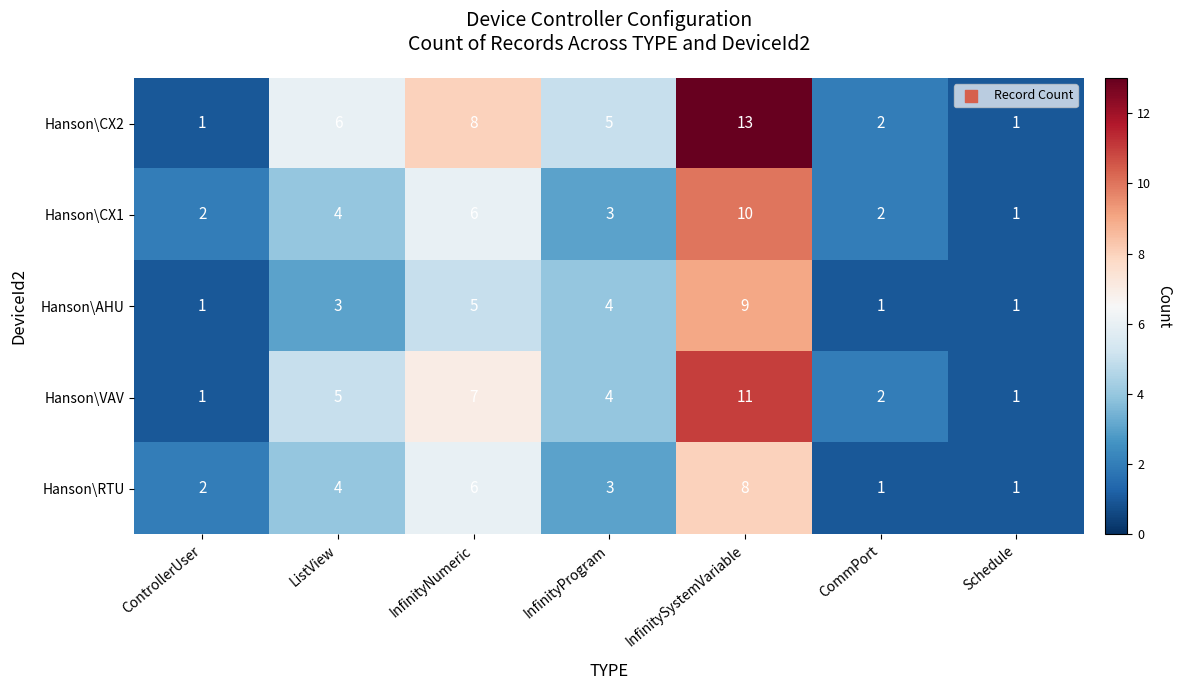

What is the average value of the Hanson\AHU series?

3